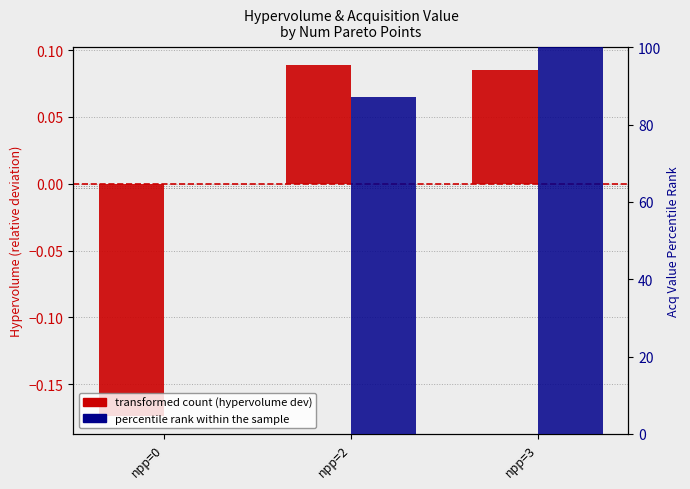

Reading left to right, list all the values displayed in this chart.

transformed count (hypervolume dev): npp=0=-0.2	npp=2=0.1	npp=3=0.1
percentile rank within the sample: npp=0=0.0	npp=2=87.1	npp=3=100.0